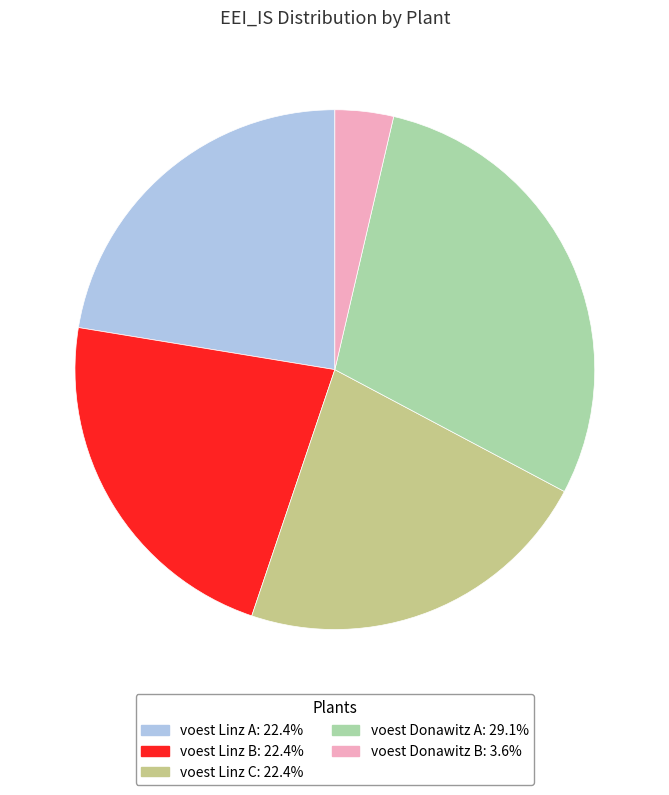

How many segments does this pie chart have?

5